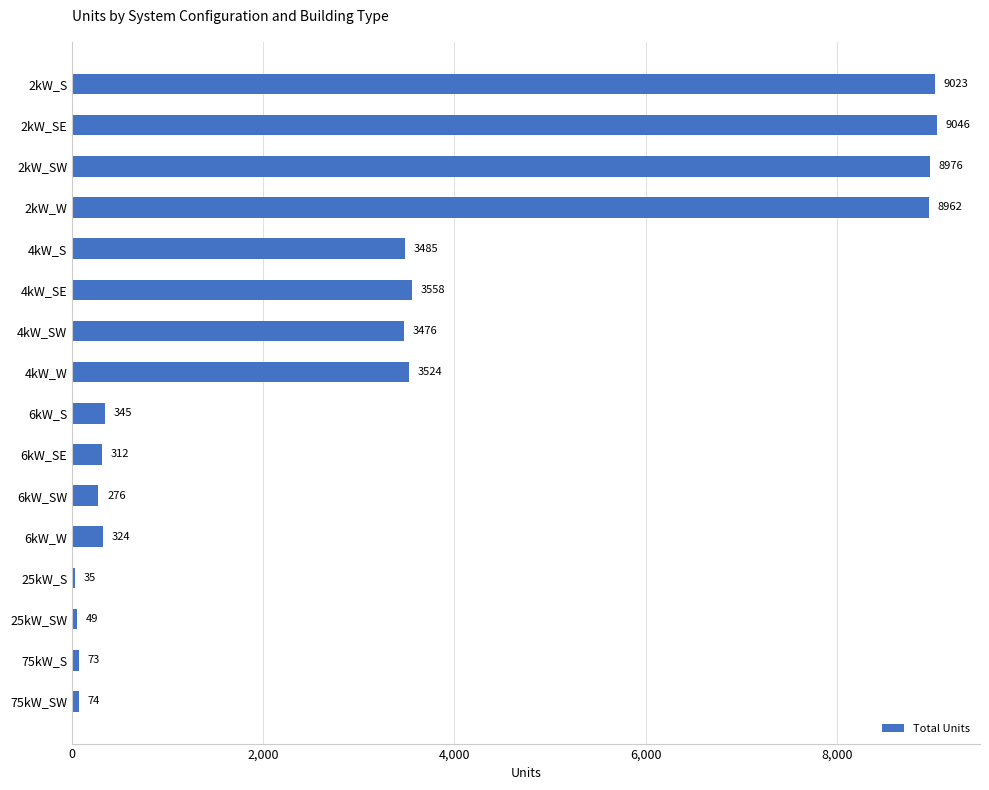

Are the bars grouped side by side (vs. stacked)?

No